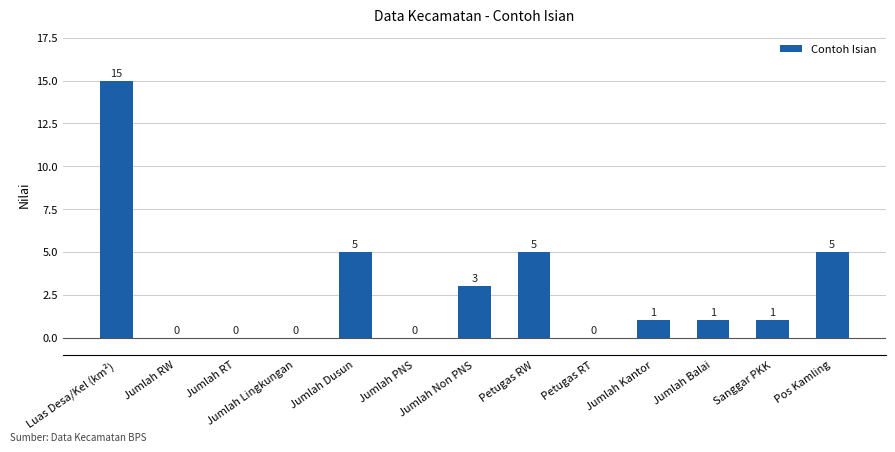

Where does the data first go above 1?

Luas Desa/Kel (km²)